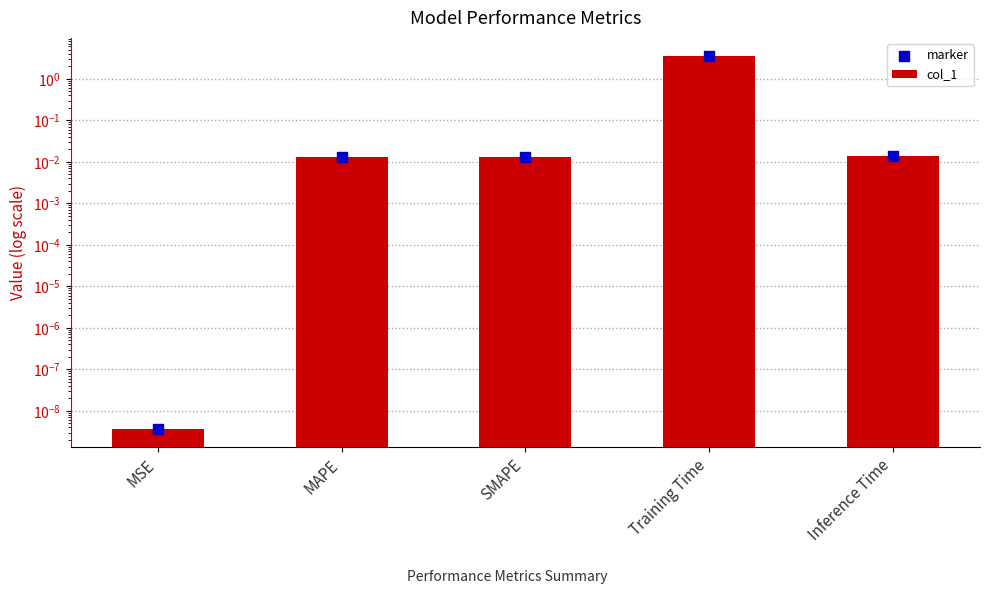

Which series reaches the minimum Y coordinate?

col_1